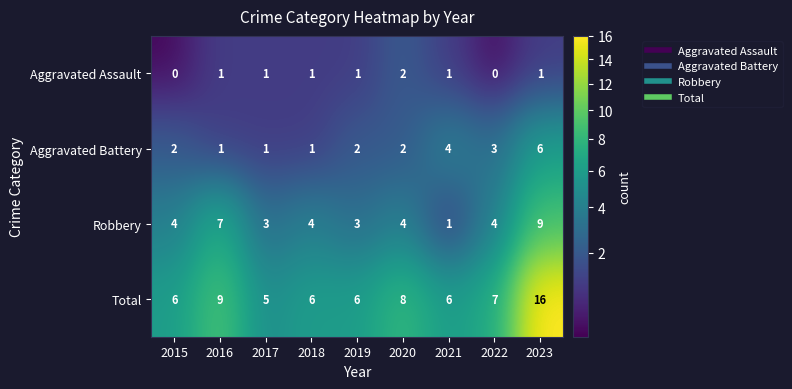

At which category is the sum across all series the highest?

2023